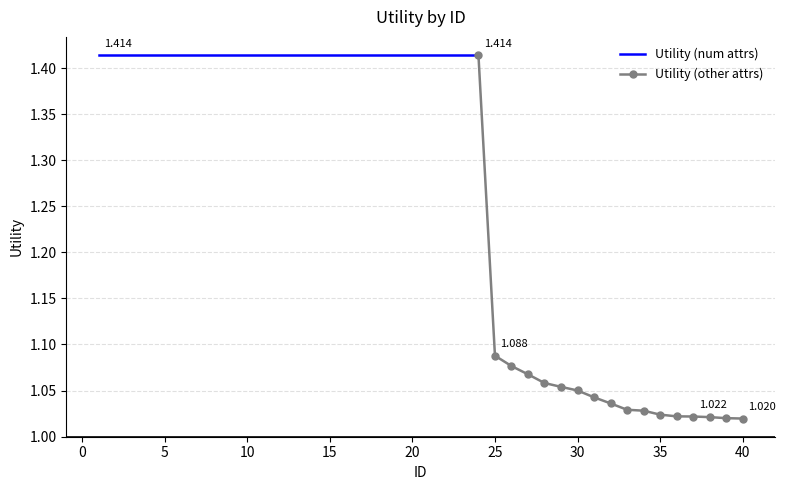

Reading left to right, list all the values displayed in this chart.

1.4	1.4	1.4	1.4	1.4	1.4	1.4	1.4	1.4	1.4	1.4	1.4	1.4	1.4	1.4	1.4	1.4	1.4	1.4	1.4	1.4	1.4	1.4	1.4	1.1	1.1	1.1	1.1	1.1	1.1	1.0	1.0	1.0	1.0	1.0	1.0	1.0	1.0	1.0	1.0